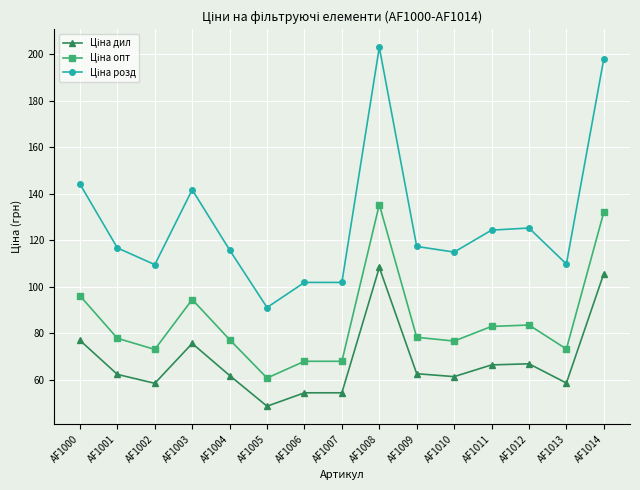

What is the spread (max minus min) of values at AF1006?

47.5